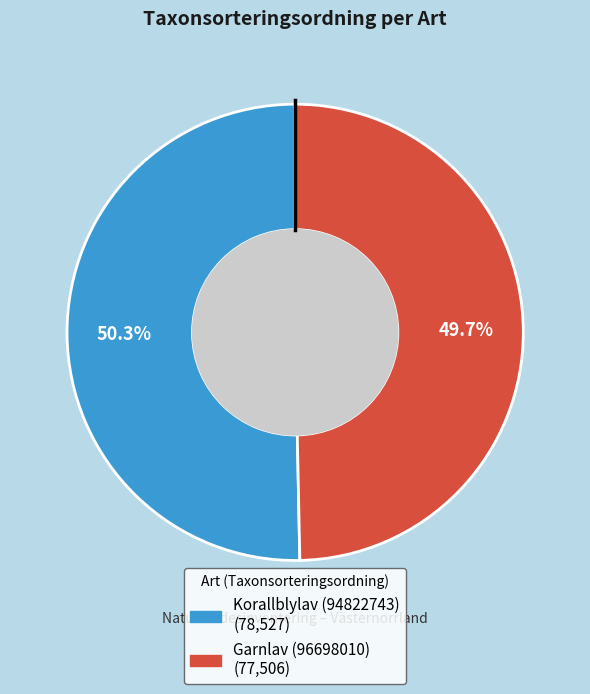

What percentage is NOT represented by Korallblylav (94822743)?

49.7%